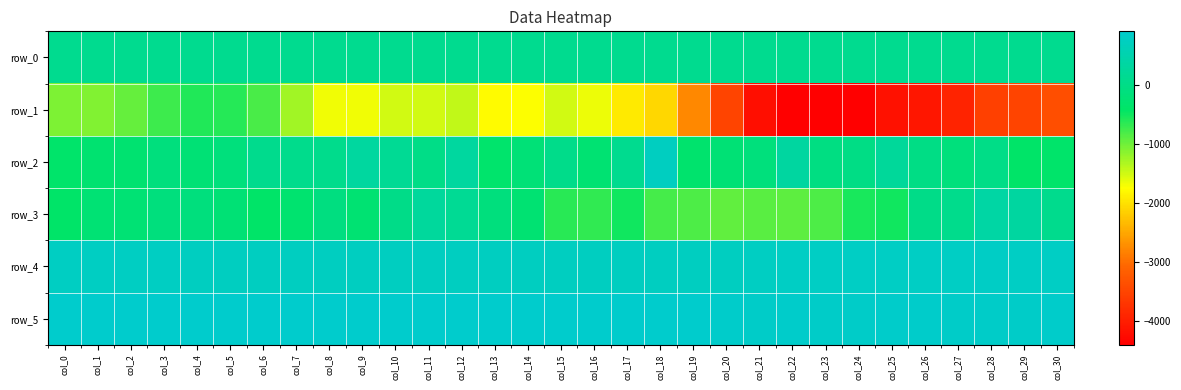

Which series changed the most between col_1 and col_9?

row_2